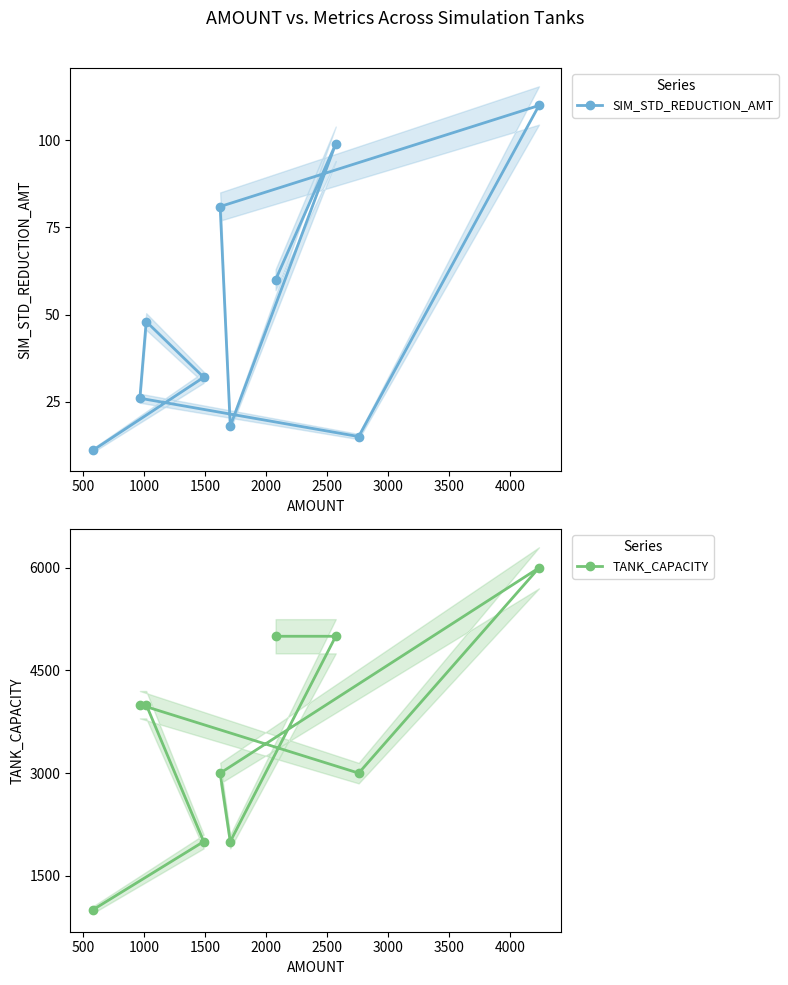

What is the highest value of the TANK_CAPACITY series?

6000